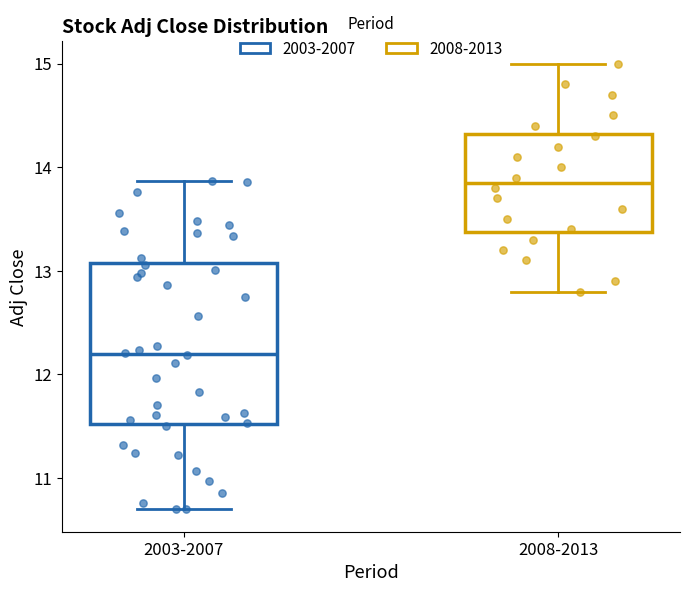

Reading left to right, read every box against the y-axis: the position of its median line, the range the box covers, and the ends of its whiskers. The values are not printed on the chart, so give them approximately, as read against the axis.

2003-2007: median 12.2, box 11.5 to 13.1, whiskers 10.7 to 13.9
2008-2013: median 13.9, box 13.4 to 14.3, whiskers 12.8 to 15.0